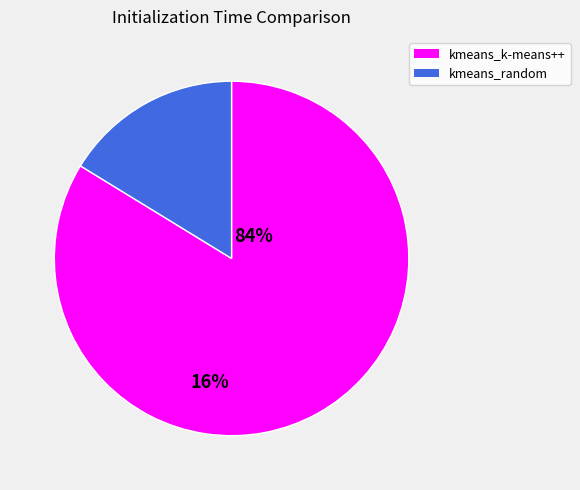

Do kmeans_k-means++ and kmeans_random together represent more than half of the pie?

Yes